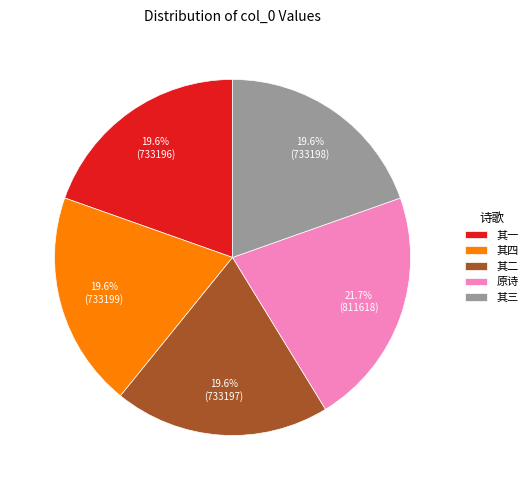

To the nearest percent, what is the difference between the largest and smallest slice percentages?

2%